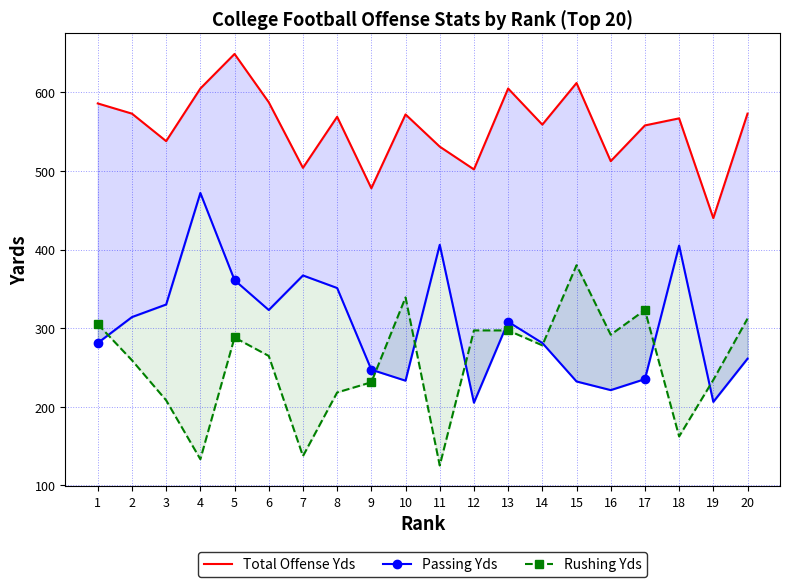

List the series in order of their peak value, lowest first.

Rushing Yds, Passing Yds, Total Offense Yds